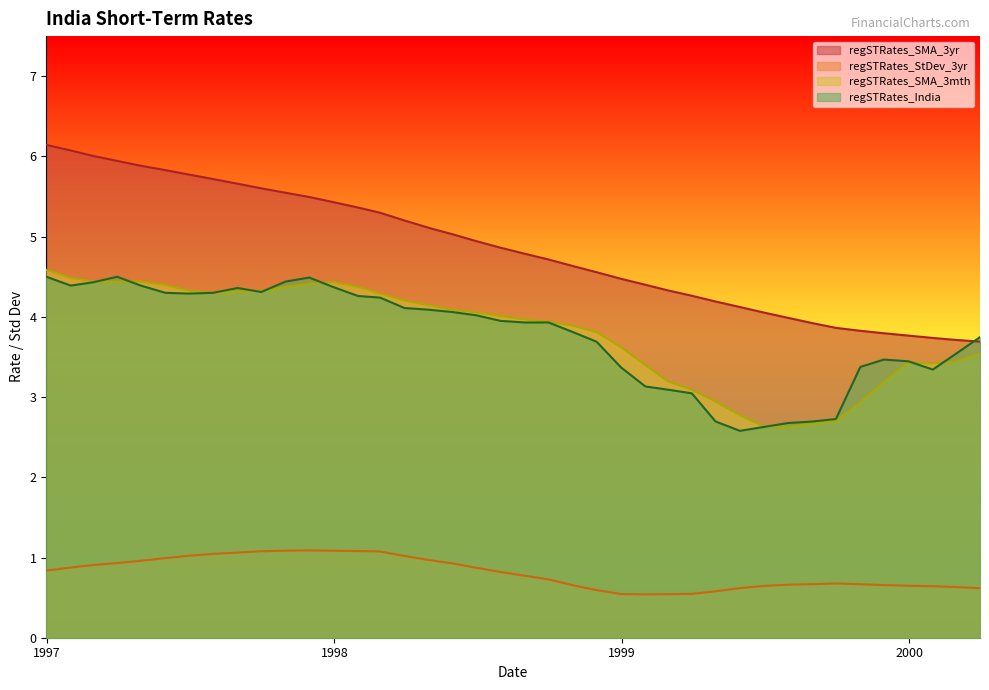

What is the total value across all series at 1997-06?

15.4